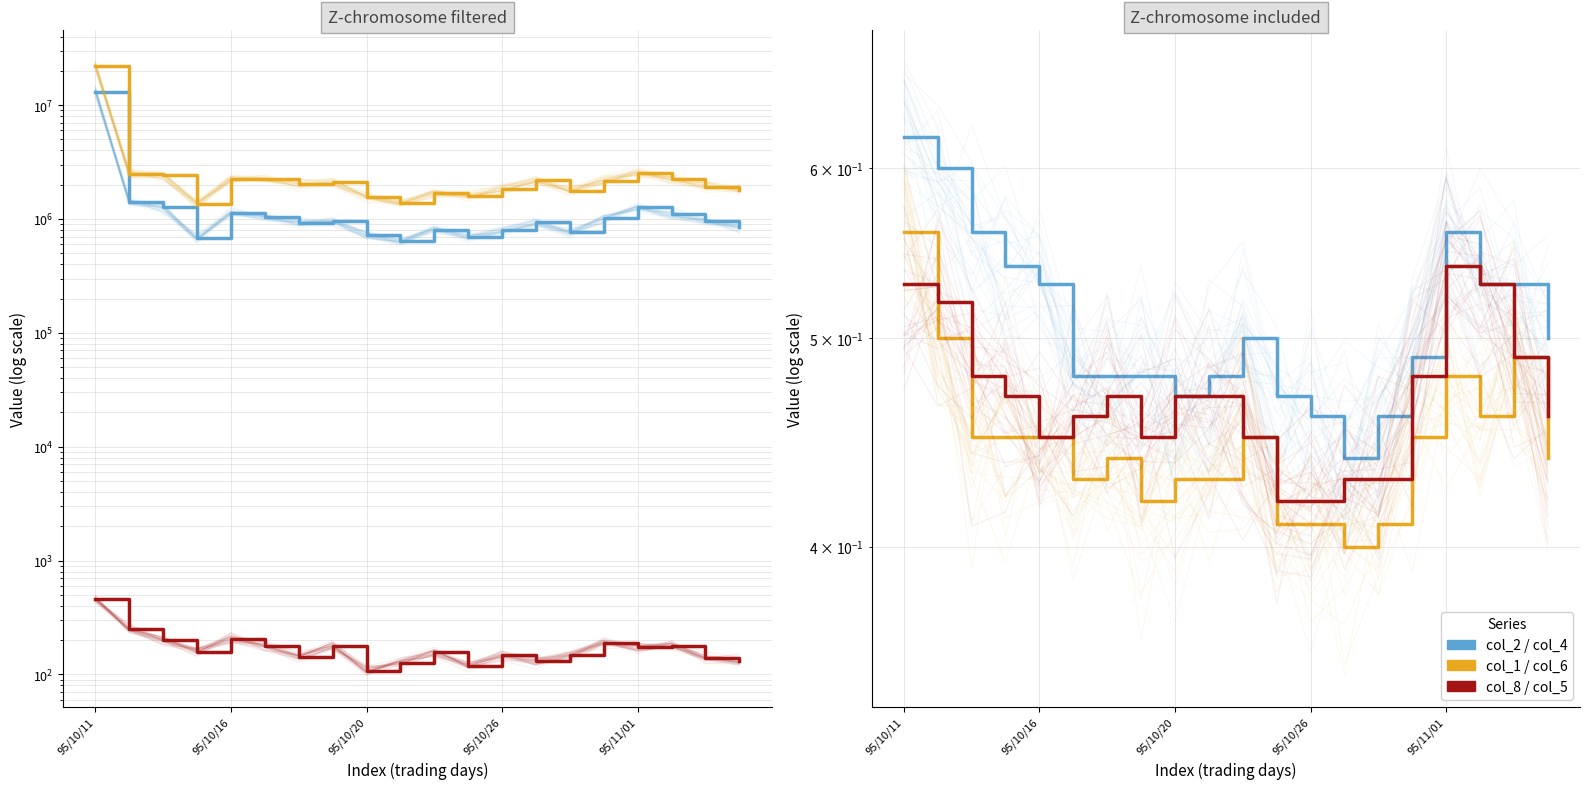

Where is the first local minimum for col_6?

5